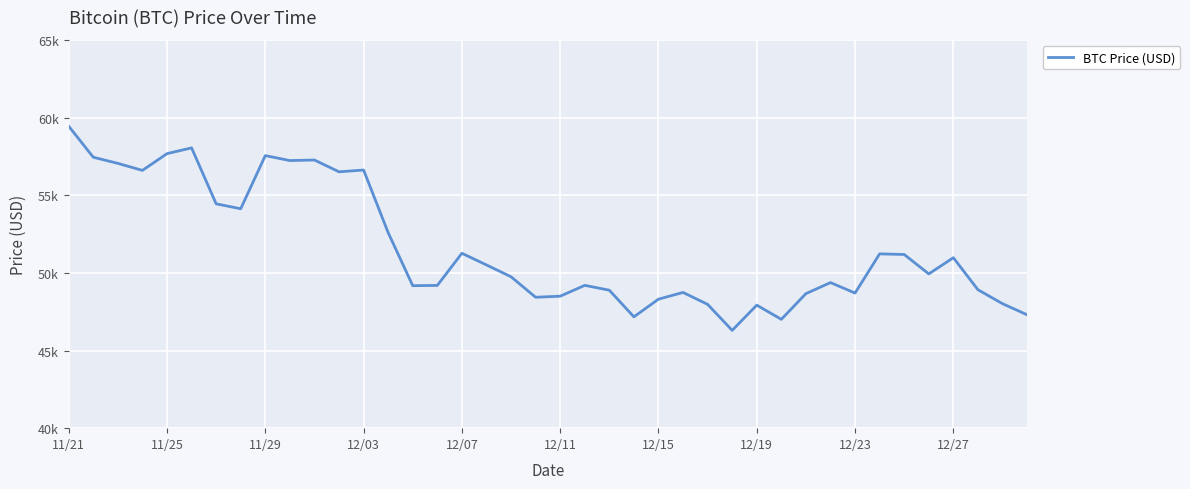

Does the chart display data point markers on the line(s)?

No